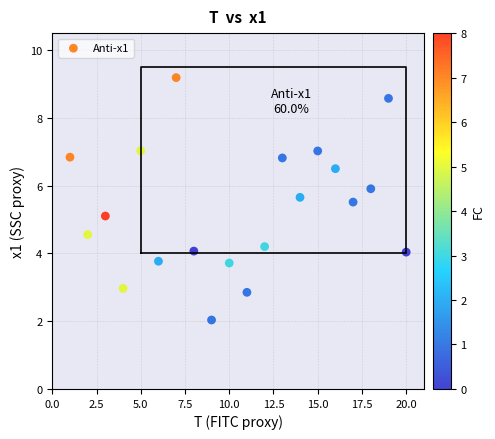

What is the range of X values (max minus min)?

19.0